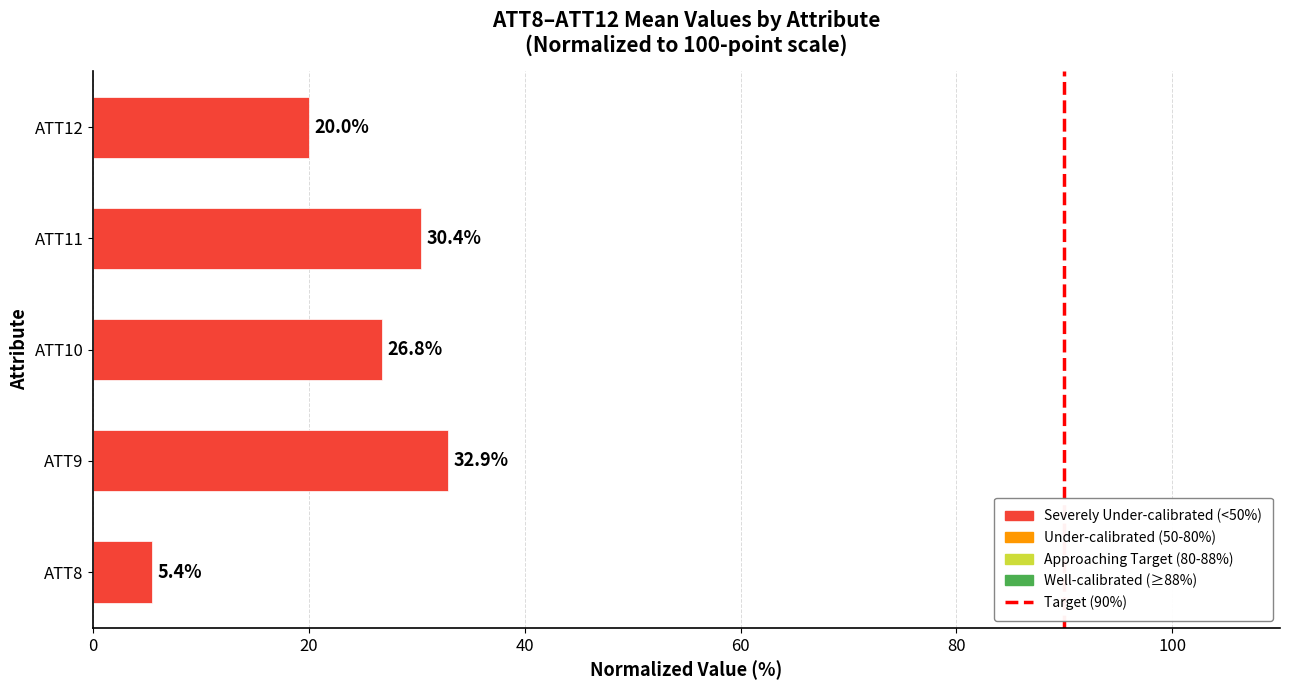

Rank the categories by value from lowest to highest.

ATT8, ATT12, ATT10, ATT11, ATT9